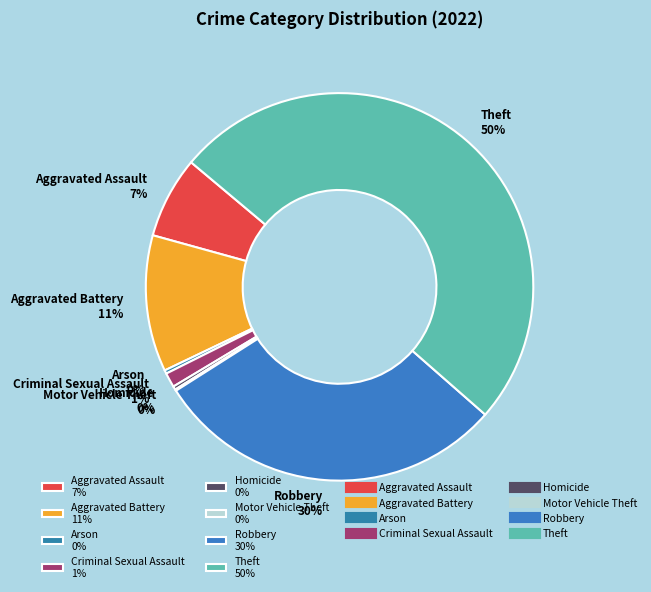

To the nearest percent, what is the difference between the Aggravated Battery 11% and Theft 50% slice percentages?

39%